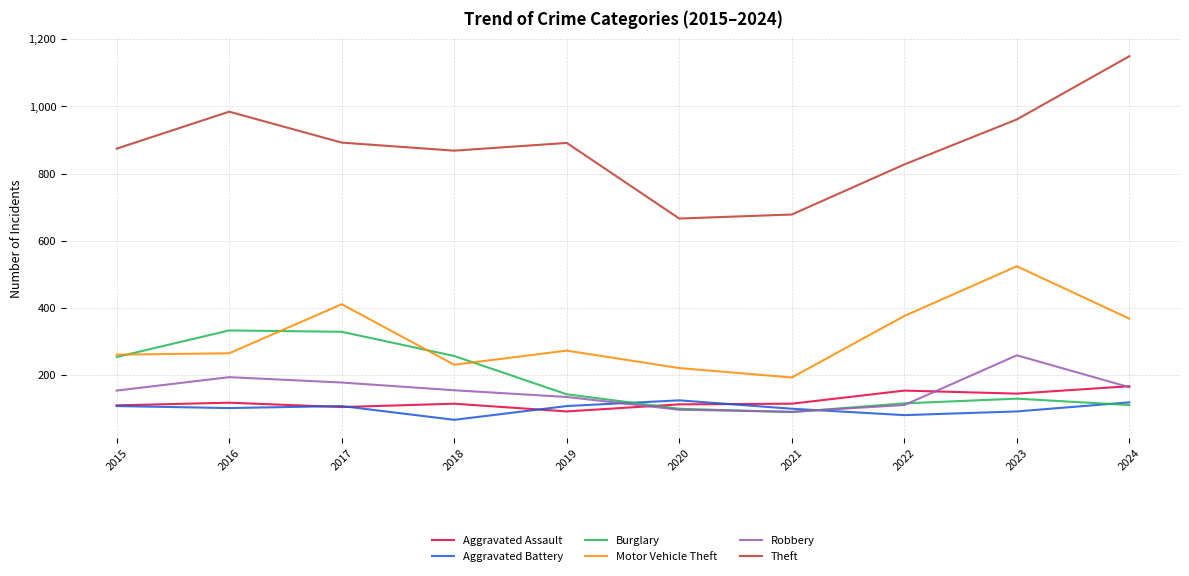

Which series has the largest range (max minus min)?

Theft